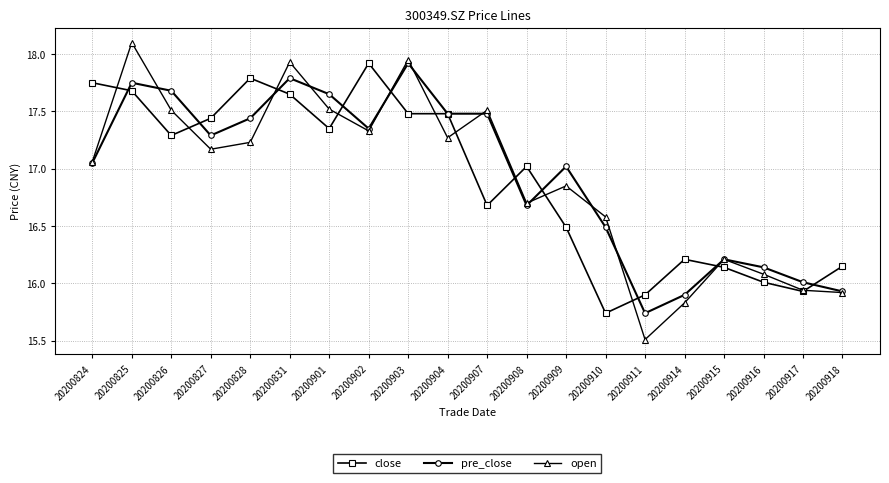

How many values in the close series exceed 17?

11